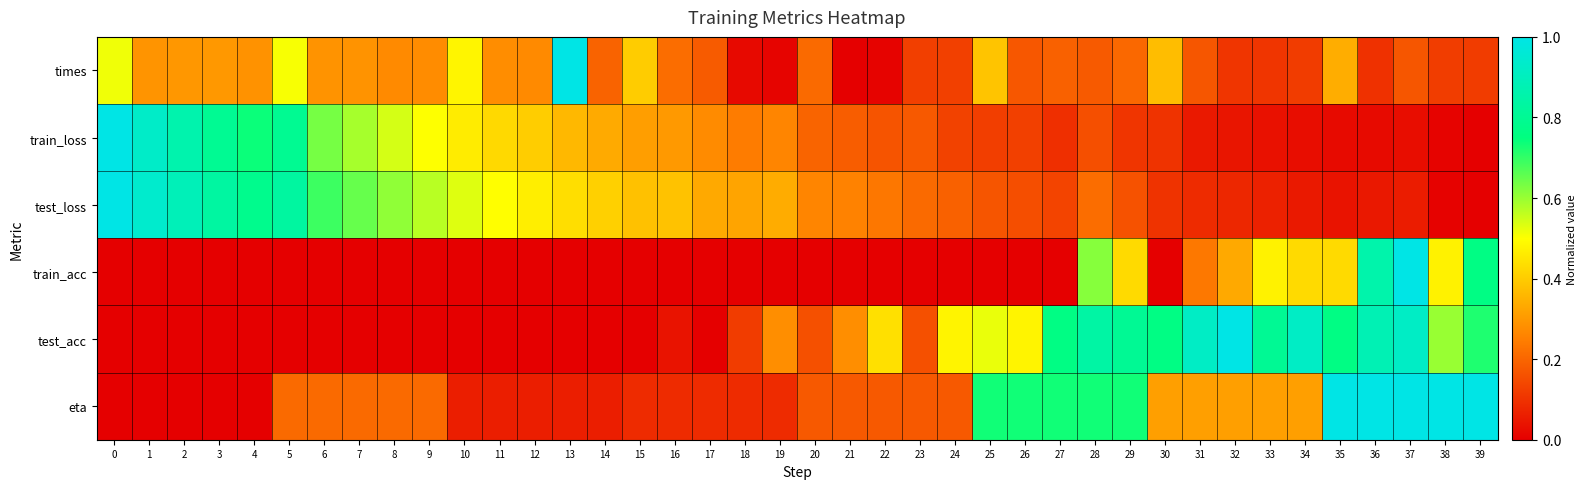

List the series in order of their peak value, highest first.

times, train_loss, test_loss, train_acc, test_acc, eta